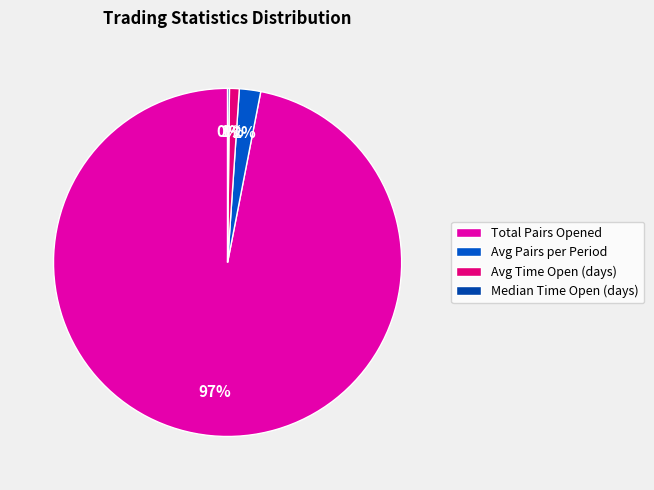

To the nearest percent, what is the combined percentage of Median Time Open (days) and Total Pairs Opened?

97%